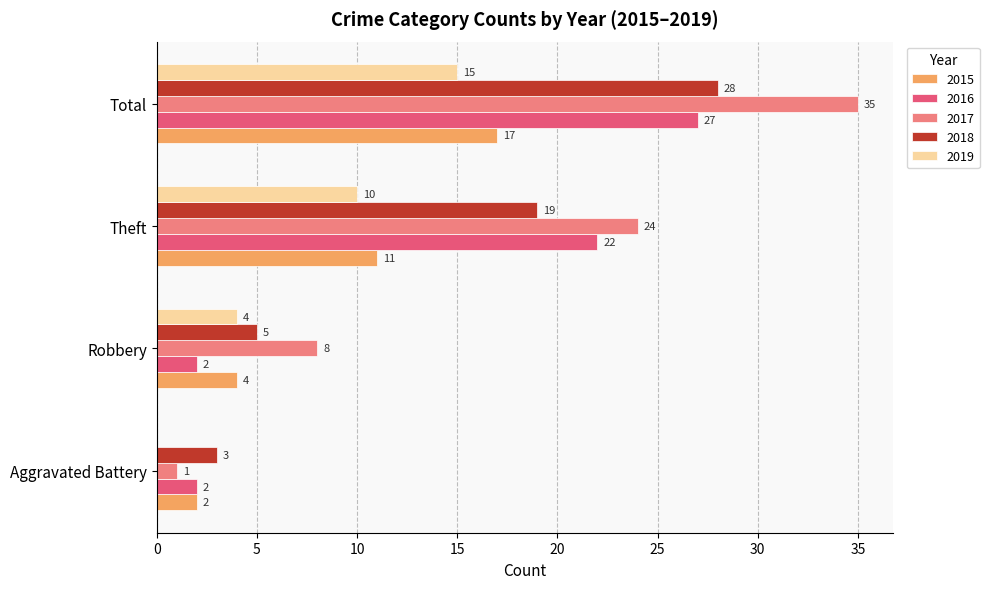

What is the sum of the 2019 values at Theft and Robbery?

14